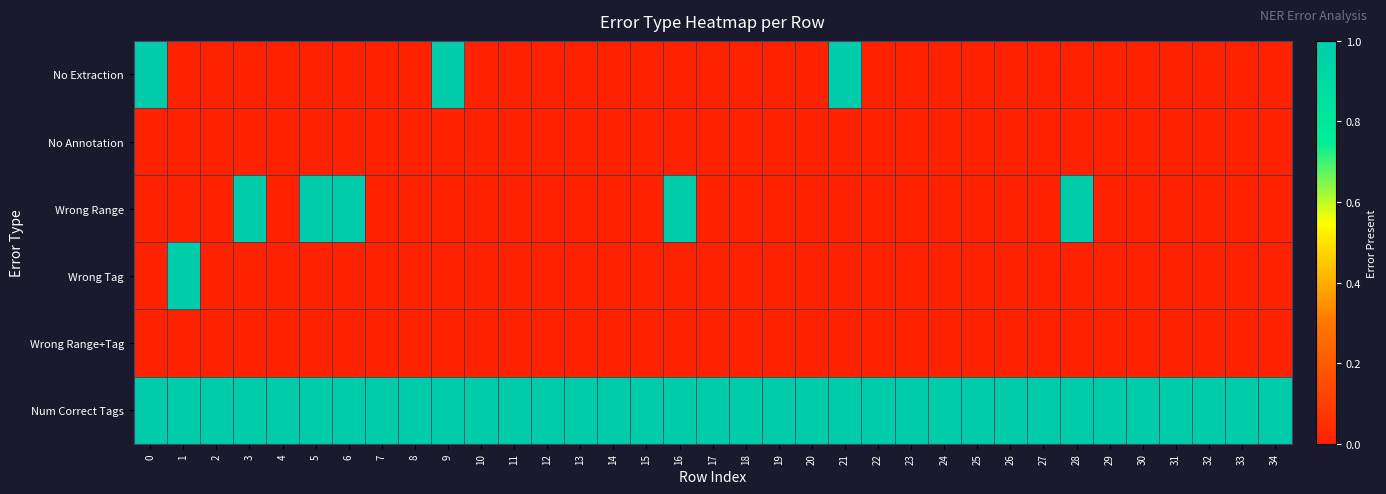

What is the spread (max minus min) of values at 10?

1